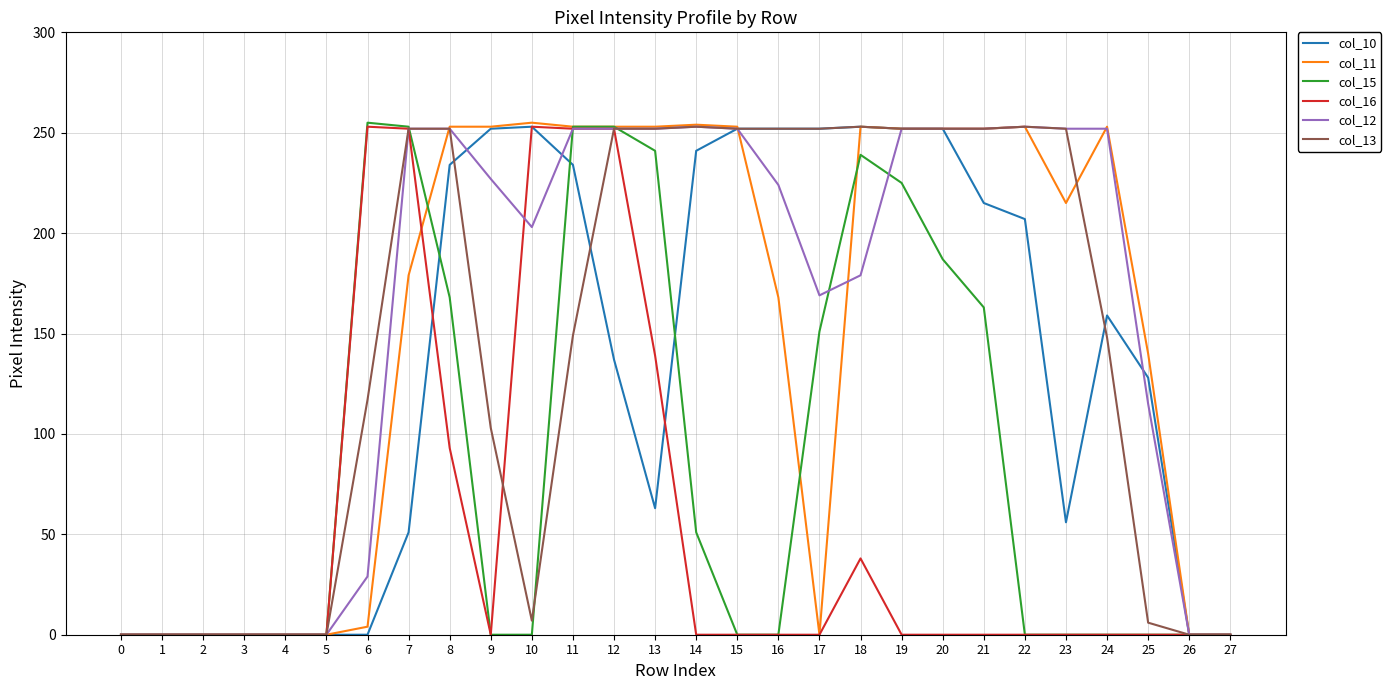

What is the total value across all series at 21?

1134